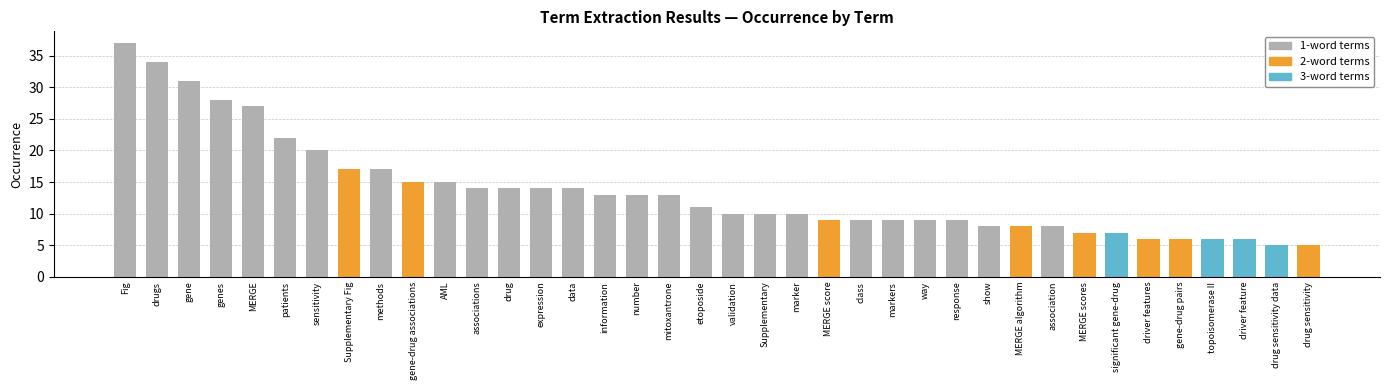

Does the chart contain any negative values?

No